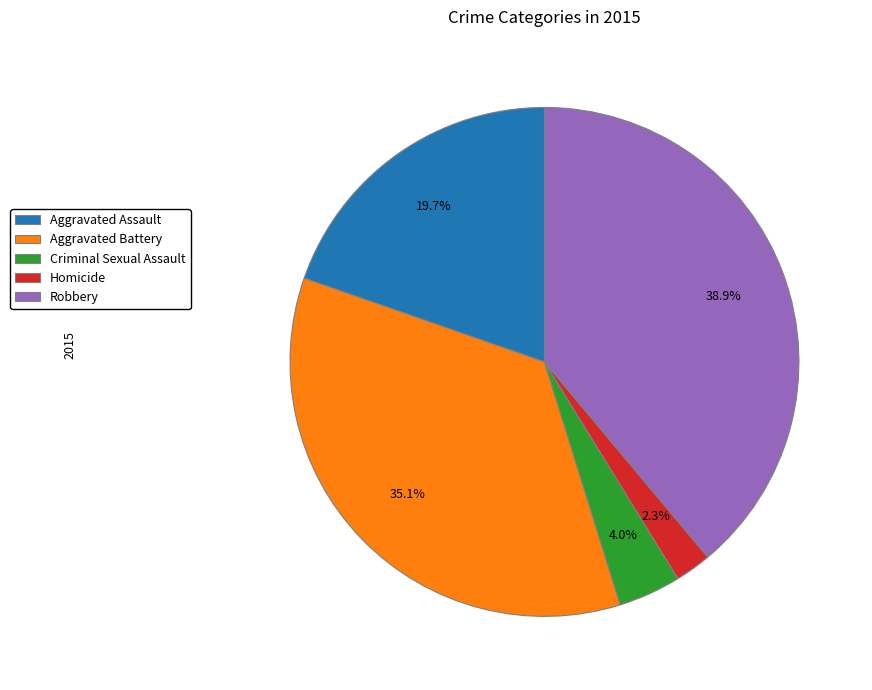

What percentage is the Aggravated Assault slice, to the nearest percent?

20%